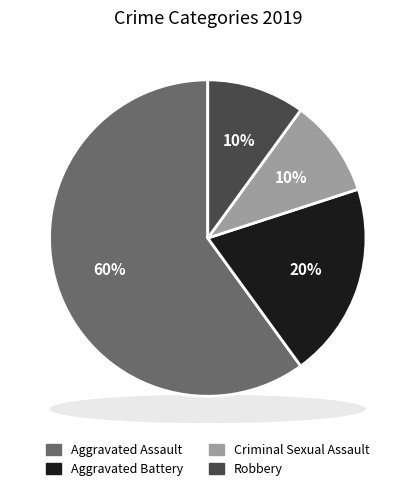

Does Aggravated Assault represent more than half of the total?

Yes